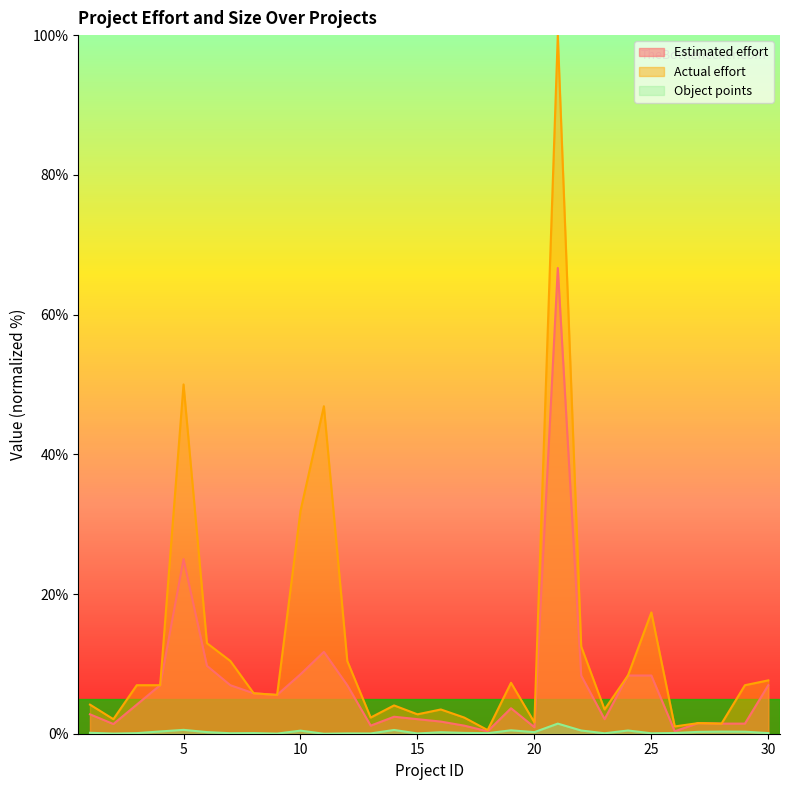

What are all the series names shown in the legend?

Estimated effort, Actual effort, Object points